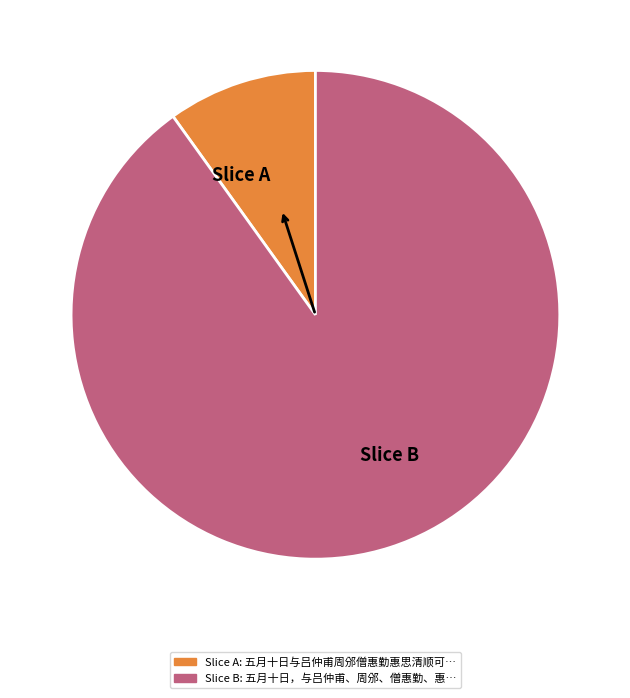

Rank the categories by value from highest to lowest.

Slice B, Slice A